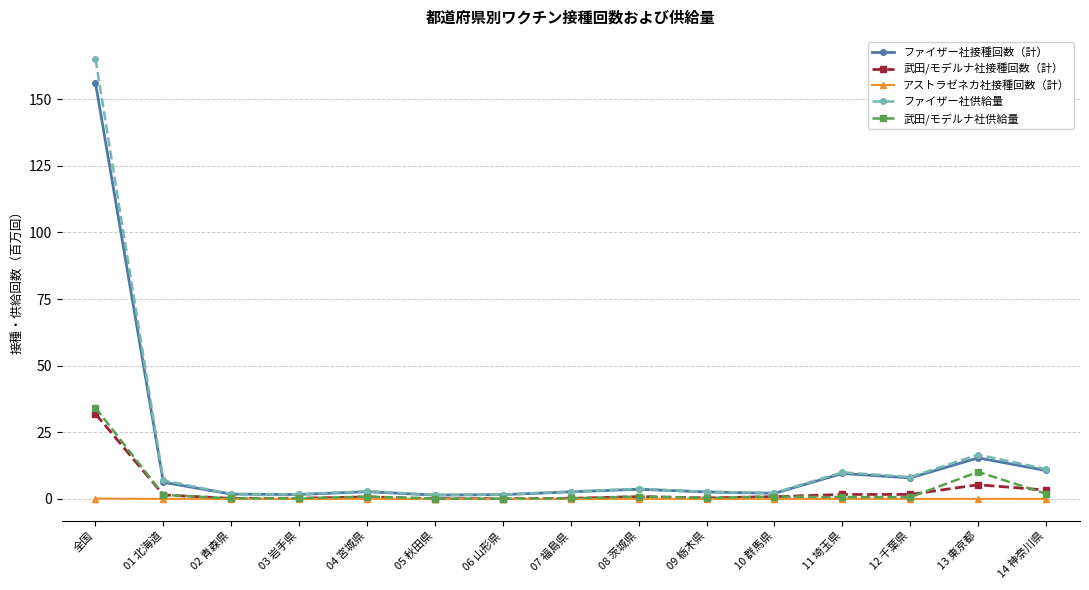

What is the label of the 3rd point from the right?

12 千葉県